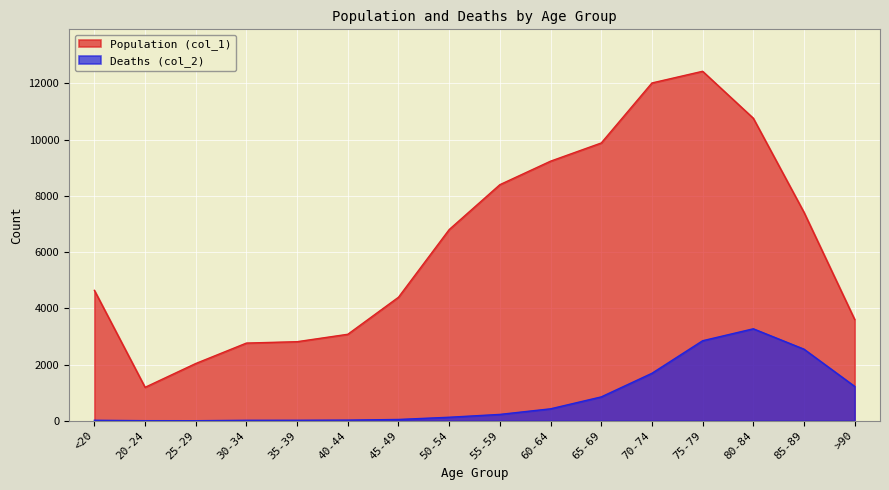

At how many categories does at least one series exceed 6445?

8